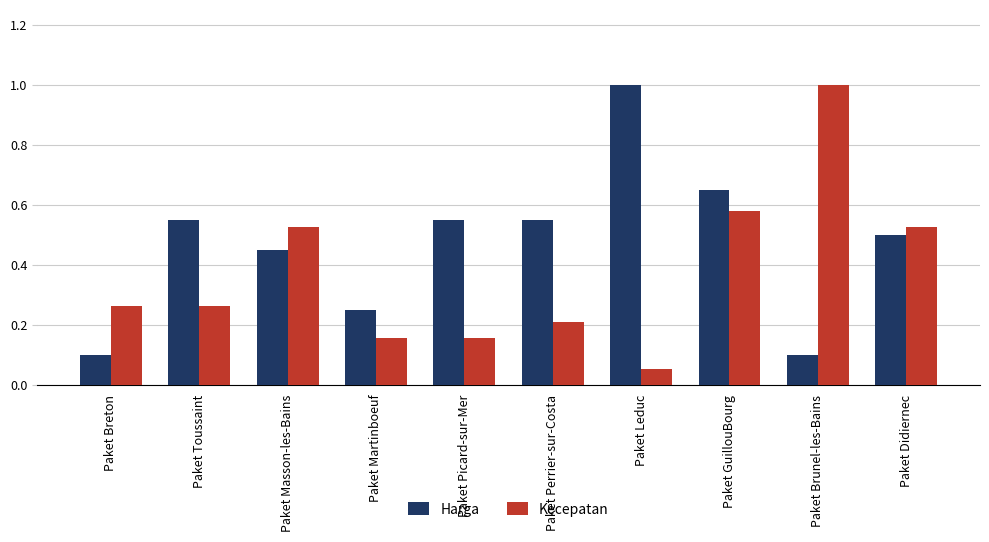

Where is Kecepatan nearest to the value 0?

Paket Leduc